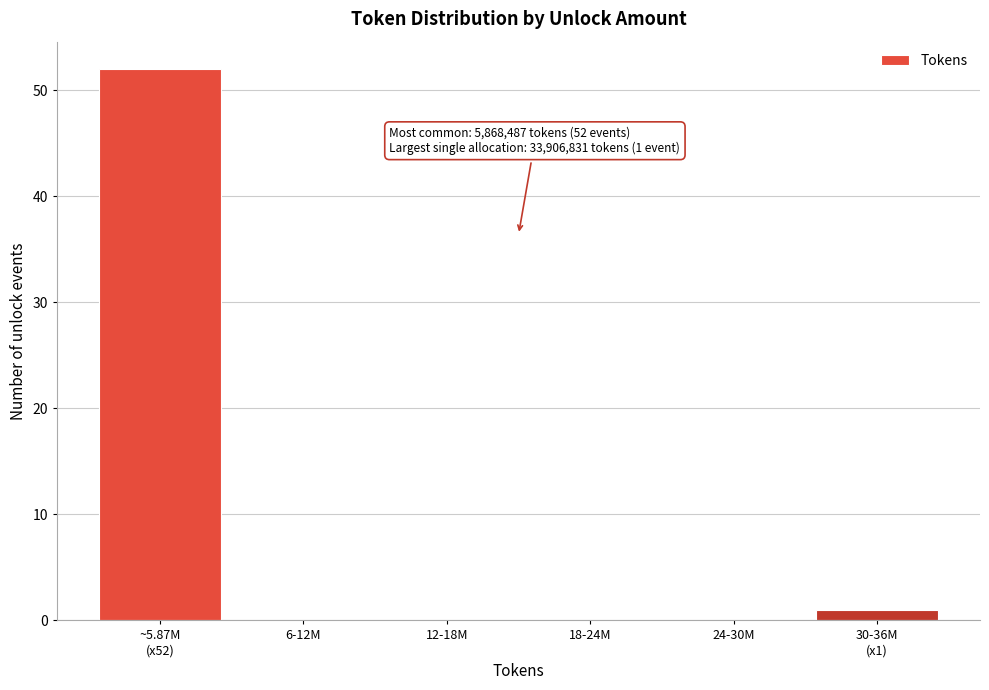

What is the sum of all values?

53